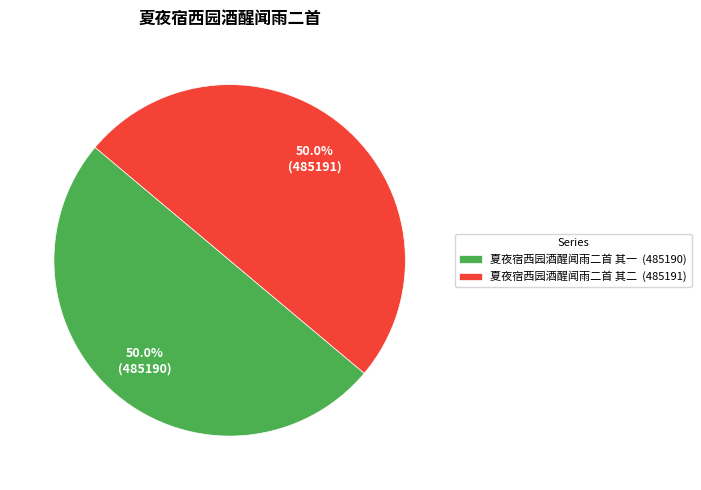

To the nearest percent, what percentage of the pie is 夏夜宿西园酒醒闻雨二首 其二?

50%